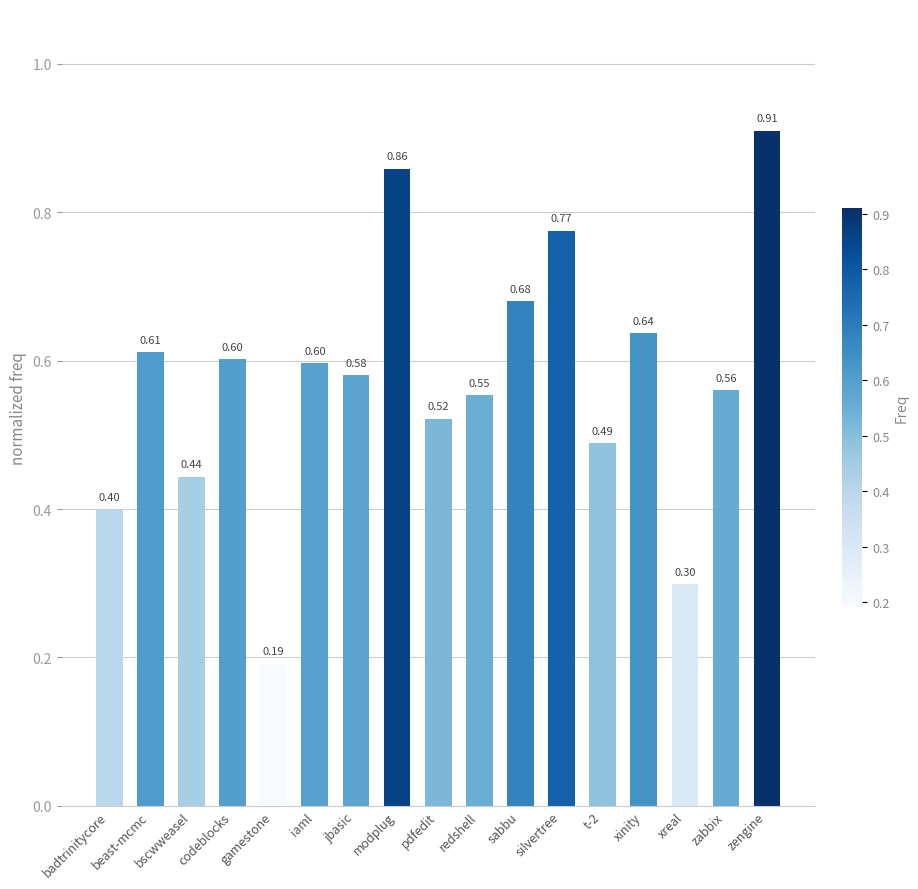

How many values are between 0 and 1?

17